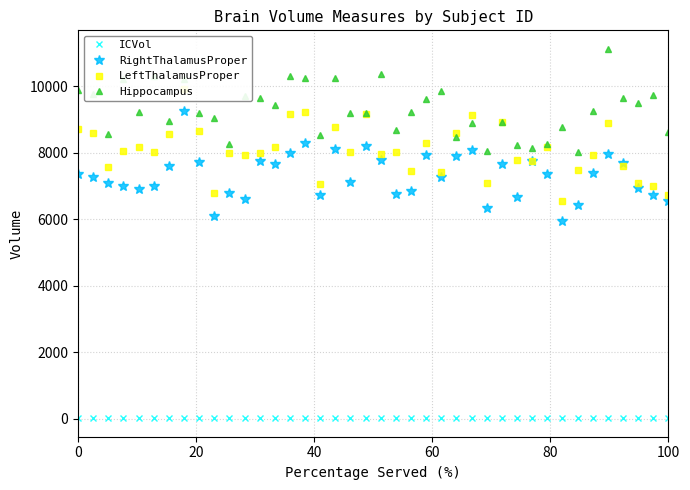

True or false: ICVol has more than 0 points higher than both neighbors.

True